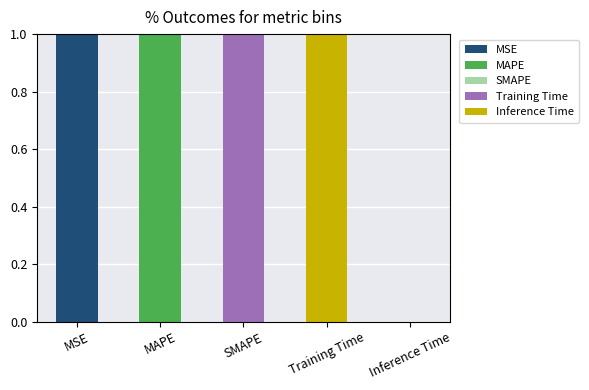

Reading right to left, what are the values for MSE?

Inference Time=0	Training Time=0	SMAPE=0	MAPE=0	MSE=1